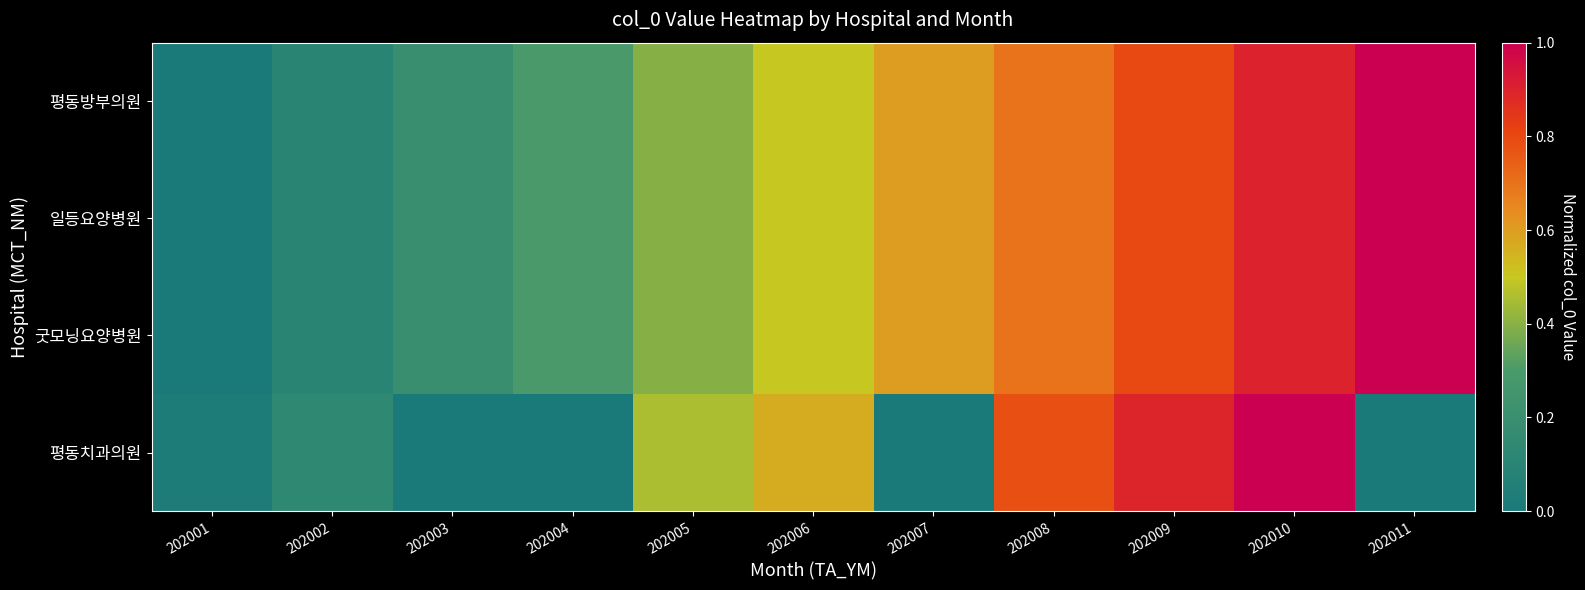

Reading right to left, list all the values displayed in this chart.

평동방부의원: 202011=1.0	202010=0.9	202009=0.8	202008=0.7	202007=0.6	202006=0.5	202005=0.4	202004=0.3	202003=0.2	202002=0.1	202001=0.0
일등요양병원: 202011=1.0	202010=0.9	202009=0.8	202008=0.7	202007=0.6	202006=0.5	202005=0.4	202004=0.3	202003=0.2	202002=0.1	202001=0.0
굿모닝요양병원: 202011=1.0	202010=0.9	202009=0.8	202008=0.7	202007=0.6	202006=0.5	202005=0.4	202004=0.3	202003=0.2	202002=0.1	202001=0.0
평동치과의원: 202011=0.0	202010=1.0	202009=0.9	202008=0.8	202007=0.0	202006=0.6	202005=0.5	202004=0.0	202003=0.0	202002=0.1	202001=0.0